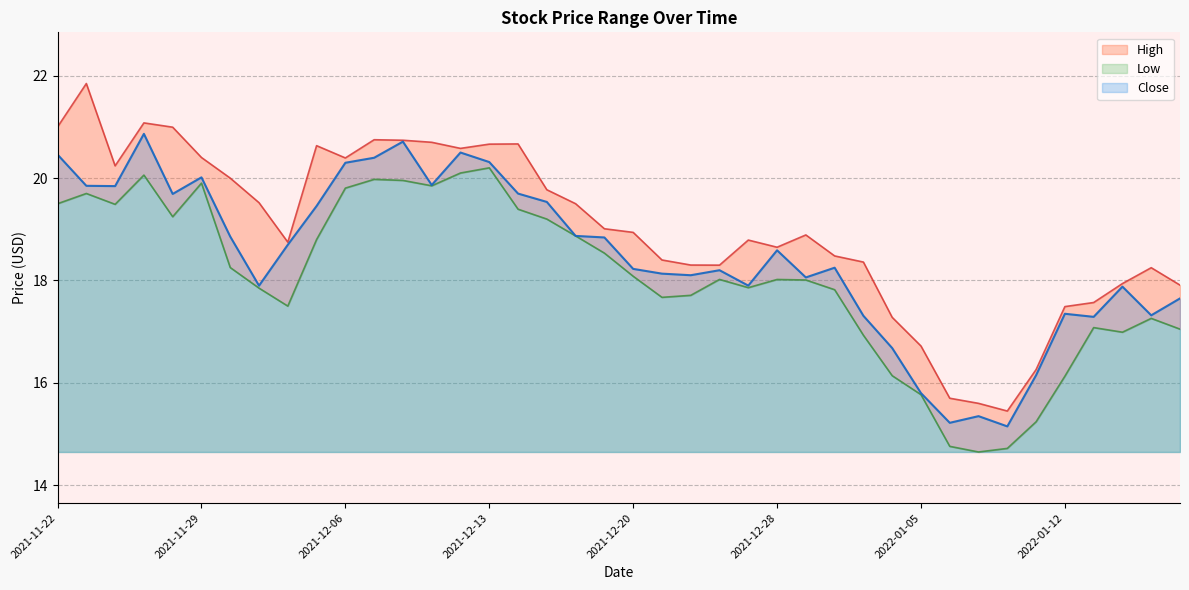

Where is the first local minimum for Close?

2021-11-24